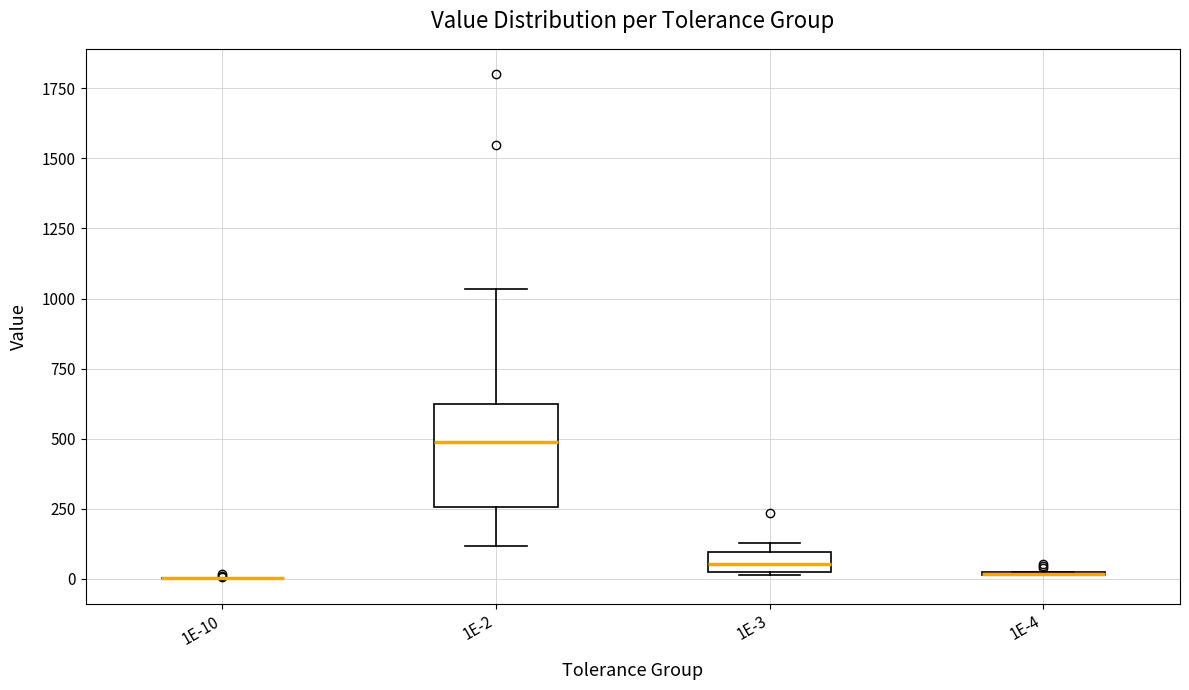

Comparing the boxes themselves (not the whiskers), which one is the tallest?

1E-2